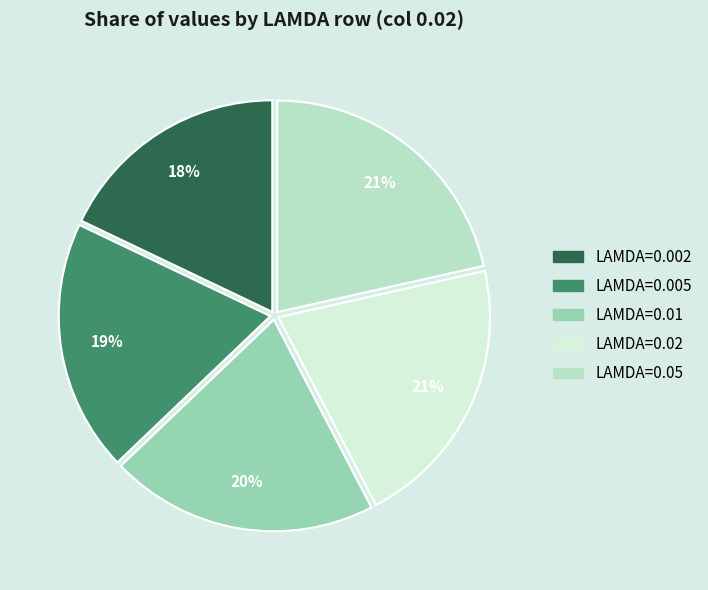

To the nearest percent, what is the average slice percentage?

20%